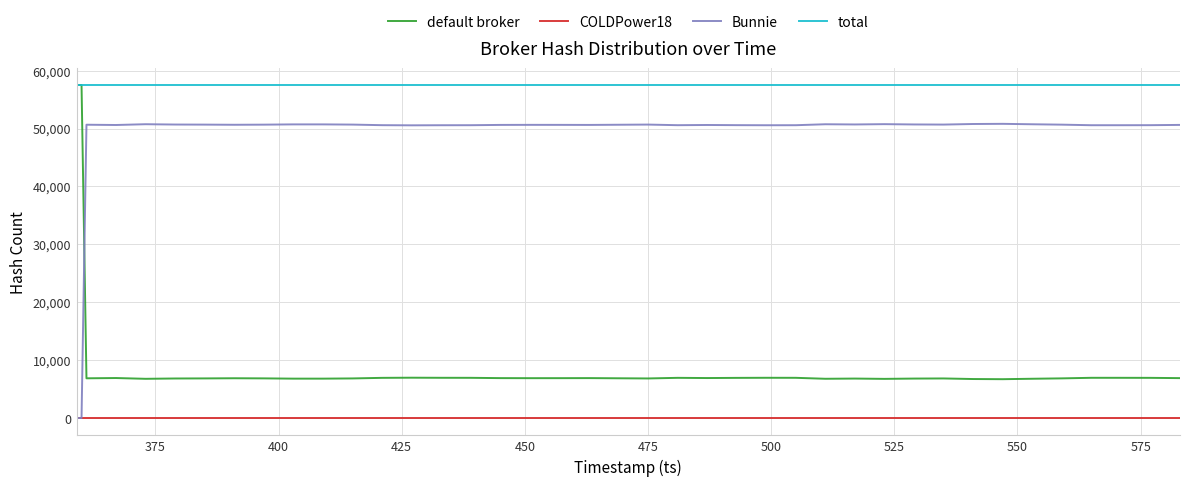

What is the highest value of the Bunnie series?

50806